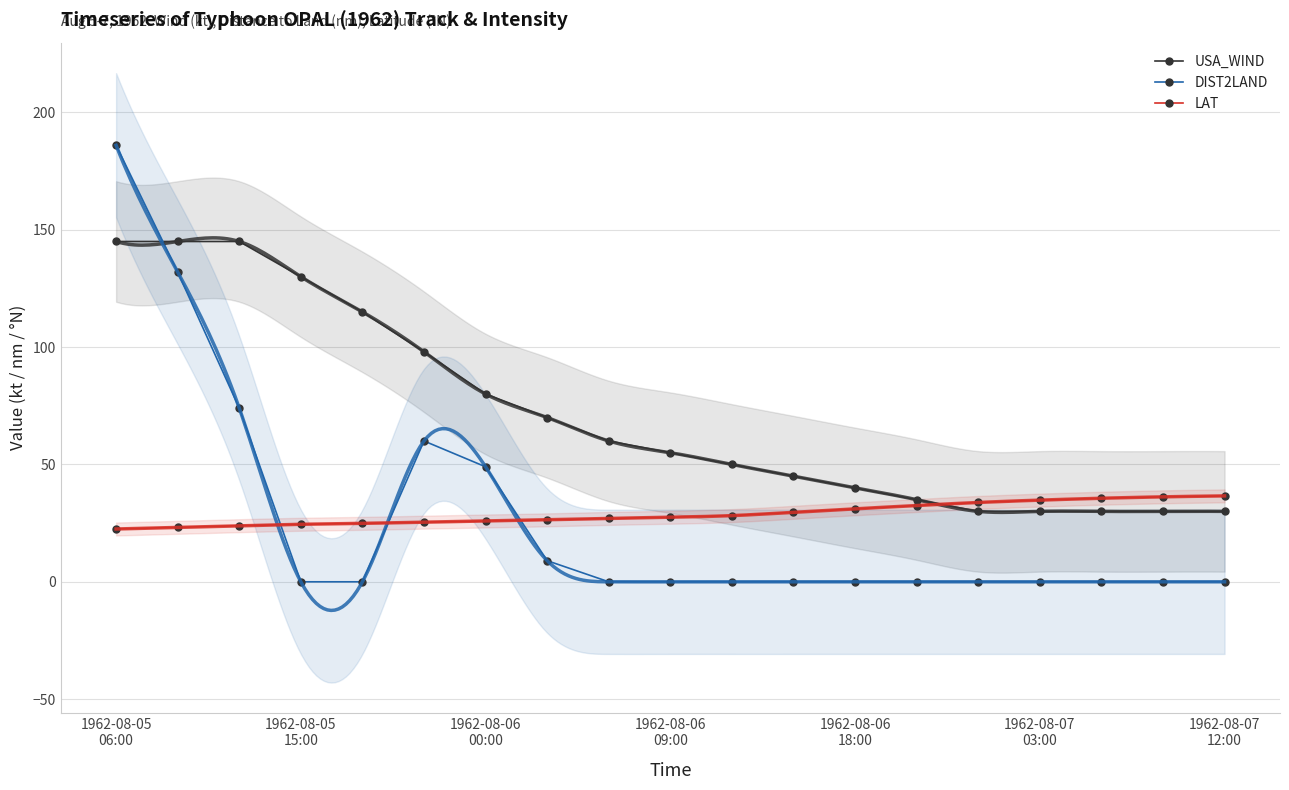

How many values in DIST2LAND are above zero?

6